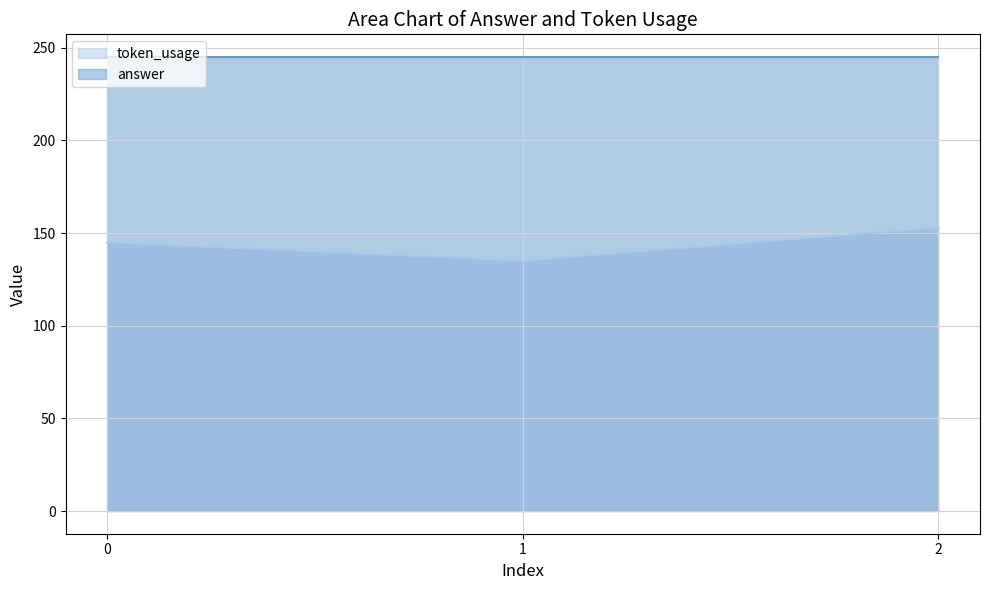

Rank the categories by value from lowest to highest.

1, 0, 2